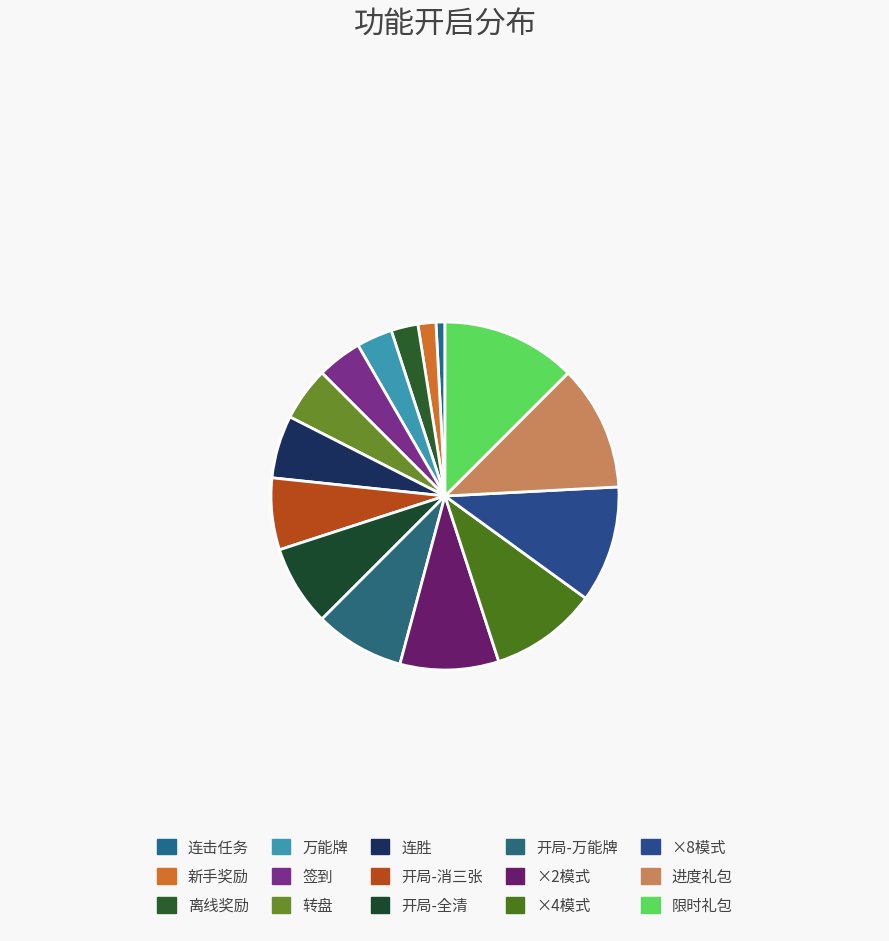

How many slices are in this pie chart?

15